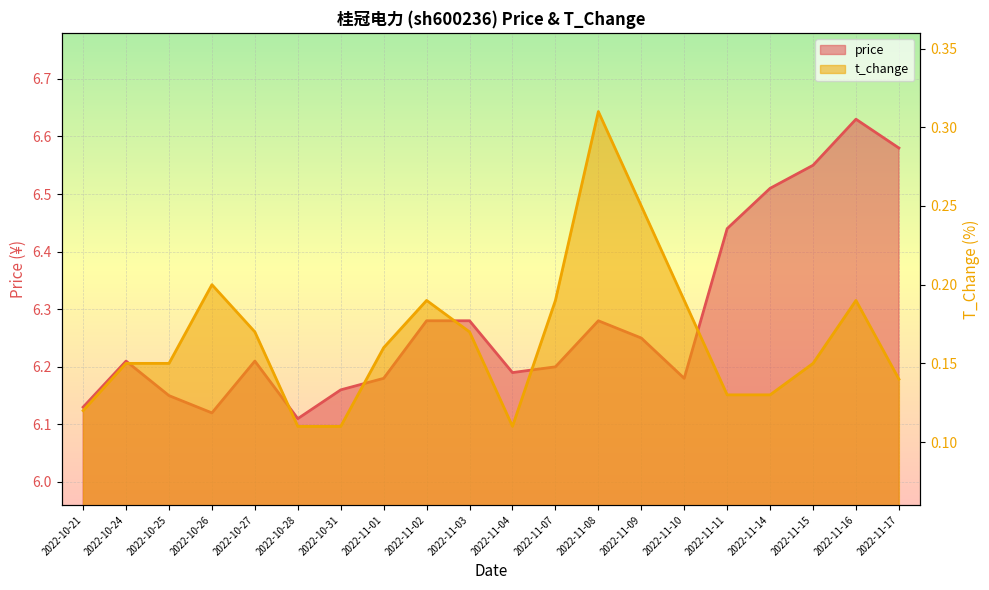

What is the value of the t_change point at the 19th from the left?

0.2